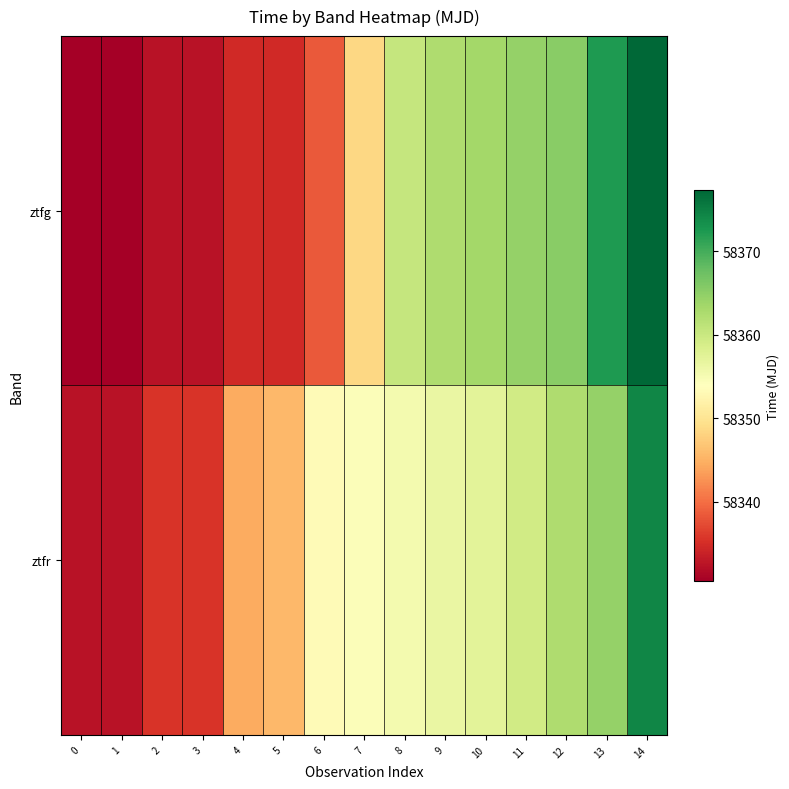

Rank the series by their average value, from highest to lowest.

ztfr, ztfg